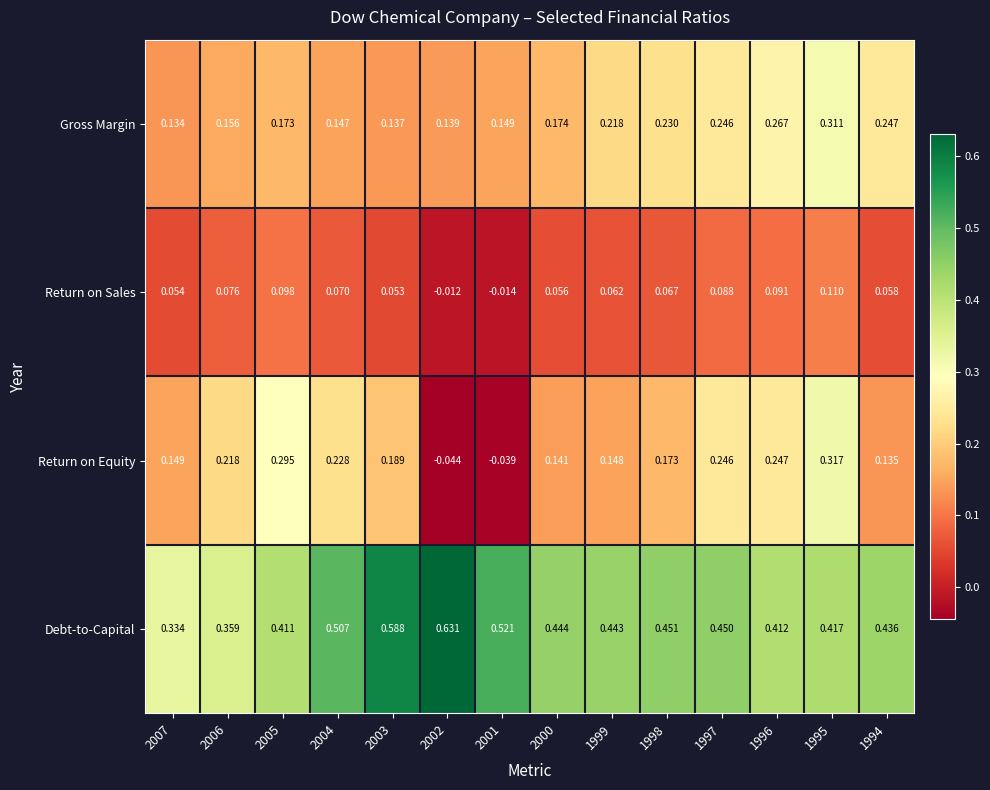

Which series has the largest total across all categories?

Debt-to-Capital